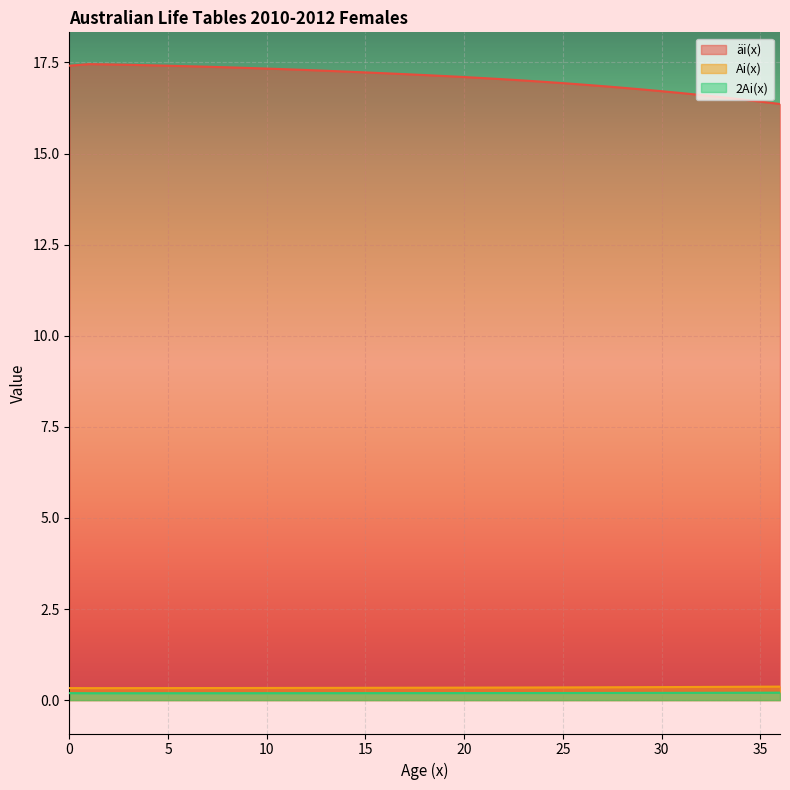

True or false: Ai(x) has a value of 0.4 at 34.

True